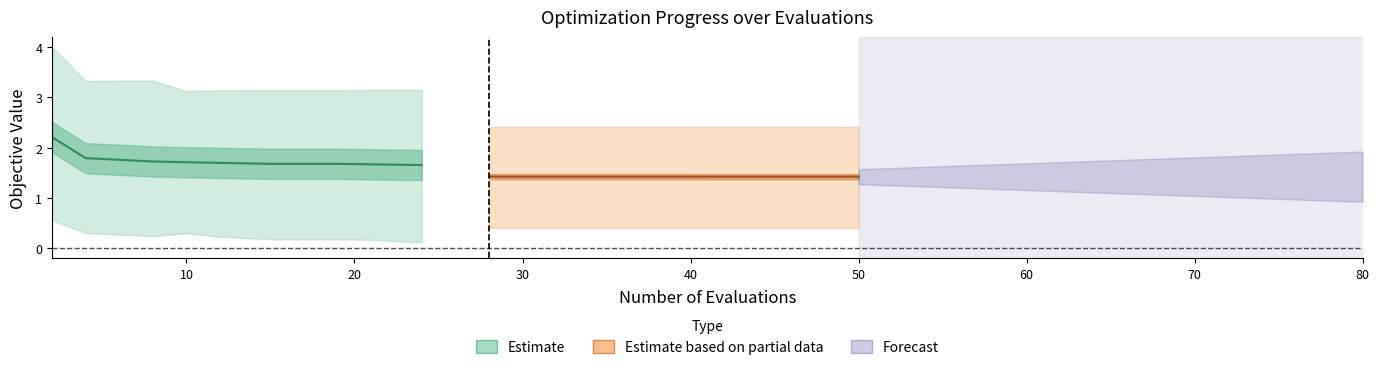

What is the difference between the maximum and minimum values in the worst series?

1.6